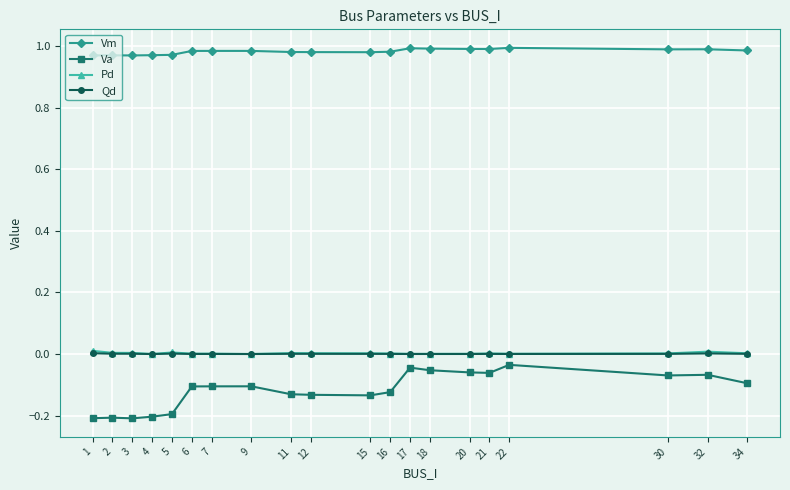

True or false: Va has more than 0 points higher than both neighbors.

True